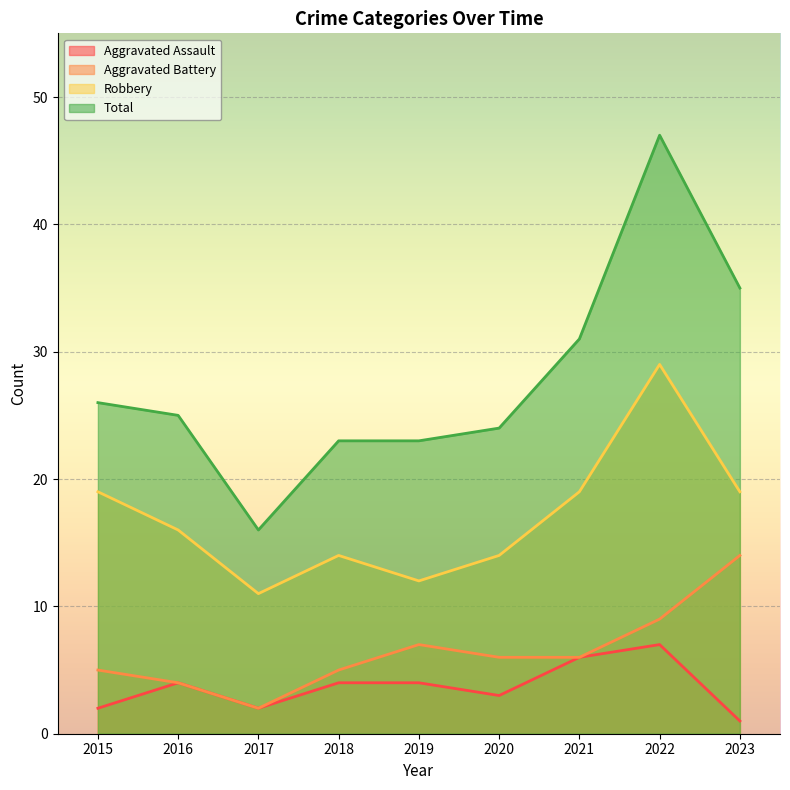

Reading left to right, extract all data points from this chart.

Aggravated Assault: 2	4	2	4	4	3	6	7	1
Aggravated Battery: 5	4	2	5	7	6	6	9	14
Robbery: 19	16	11	14	12	14	19	29	19
Total: 26	25	16	23	23	24	31	47	35